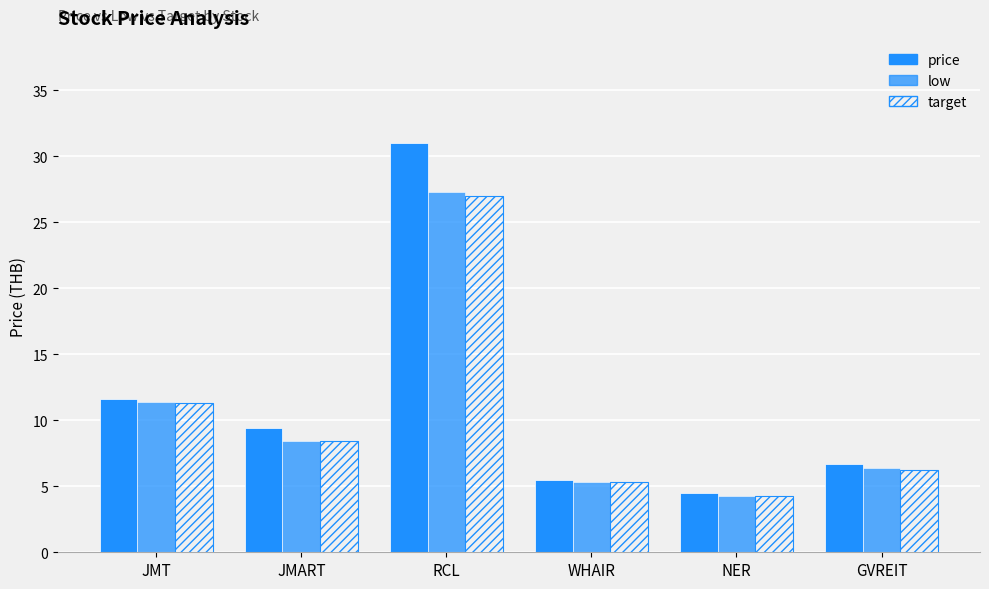

Between JMART and GVREIT, which series saw the biggest shift?

price